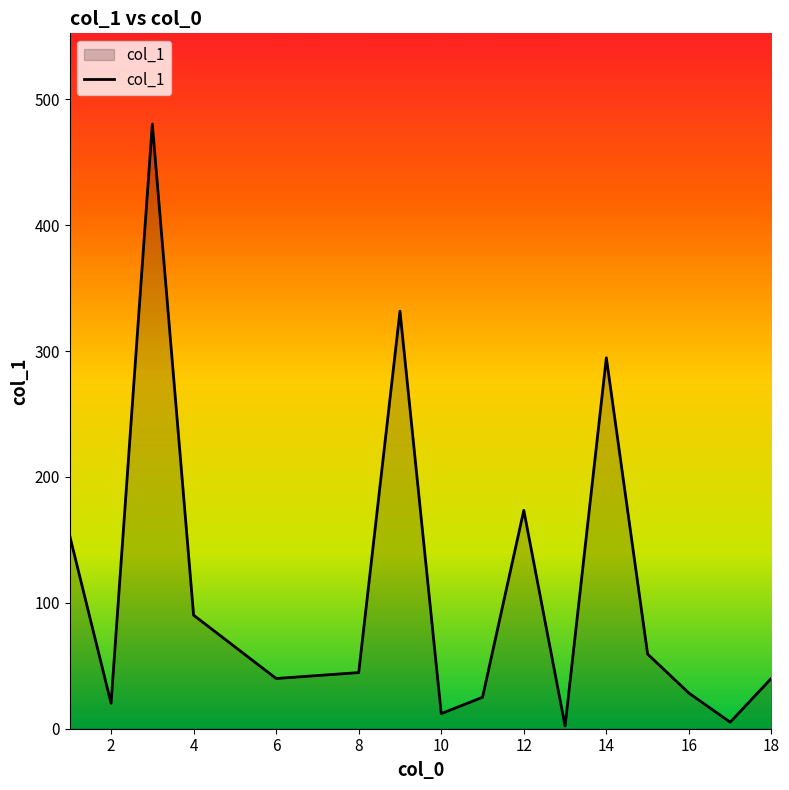

What is the difference between the maximum and minimum values?

478.2